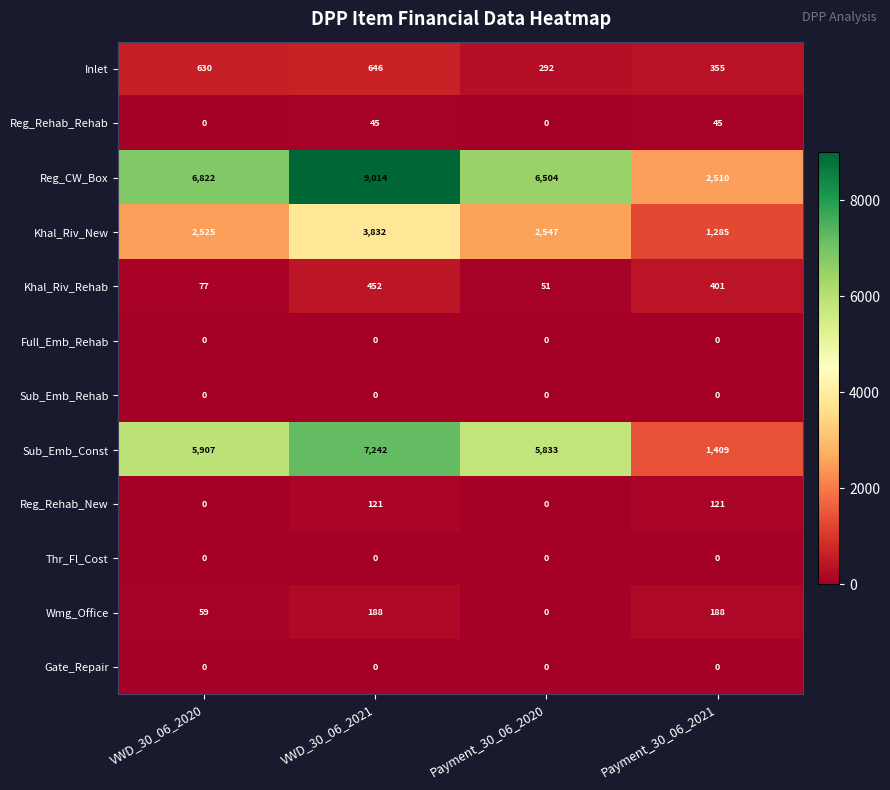

At how many categories does at least one series exceed 4470?

3